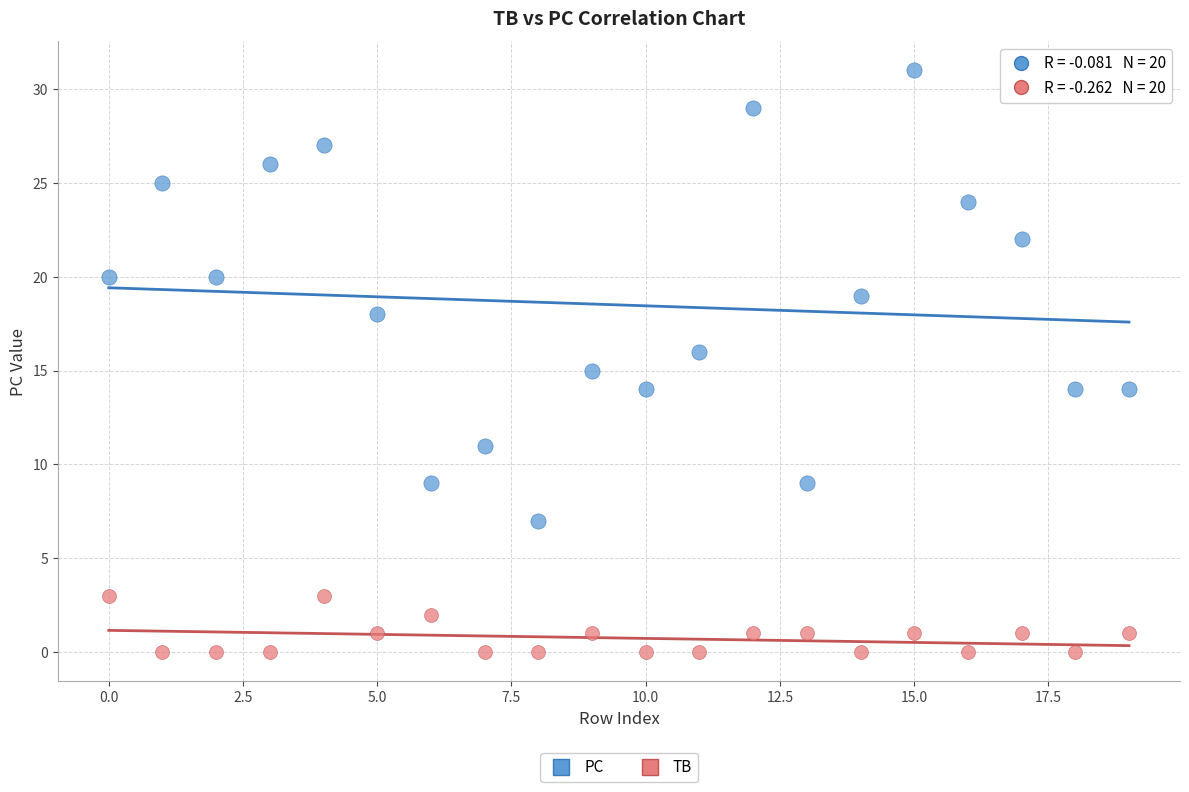

Which series has the widest spread of Y values?

PC